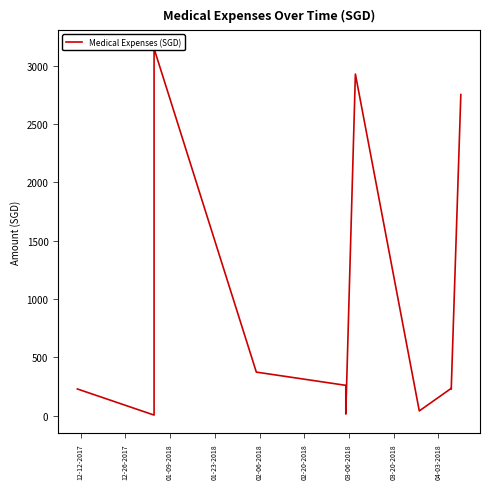

Is this an area chart (filled region under the line)?

No